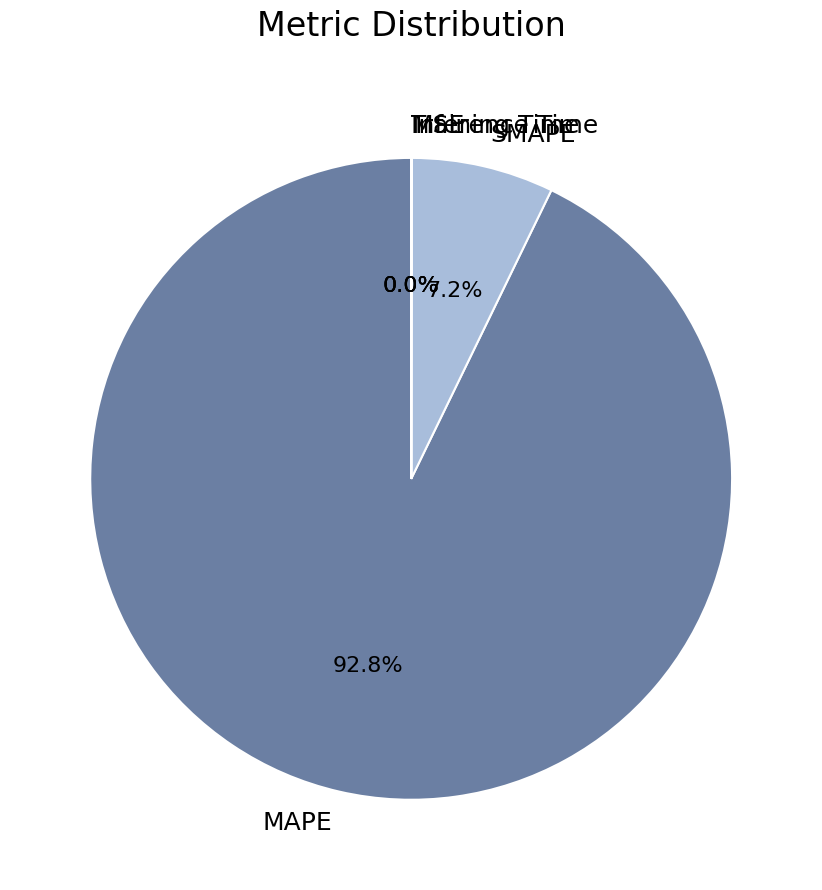

To the nearest percent, what is the difference between the largest and smallest slice percentages?

93%